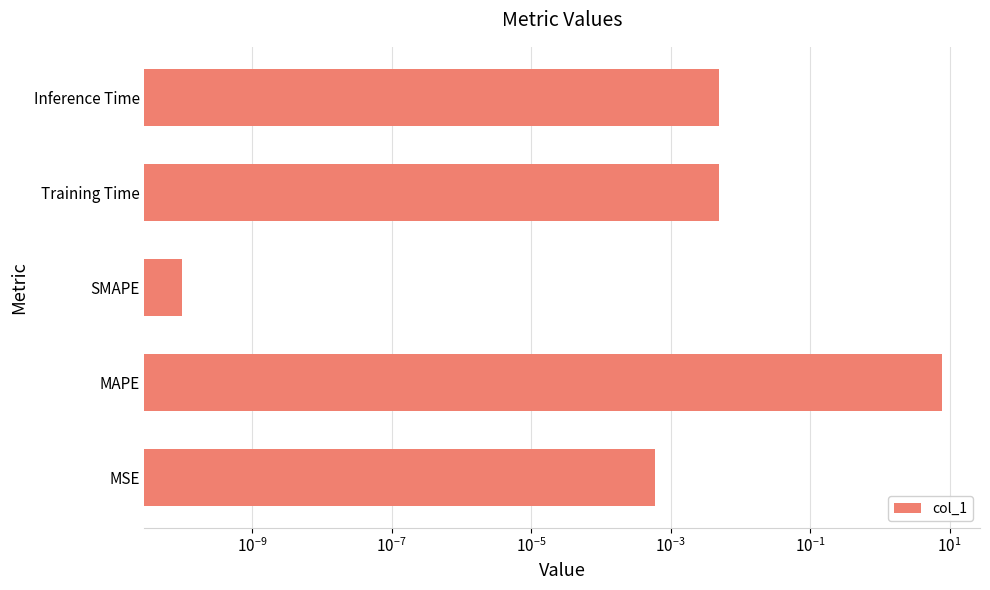

Reading left to right, transcribe all the data shown in this chart.

0.0	7.8	0.0	0.0	0.0